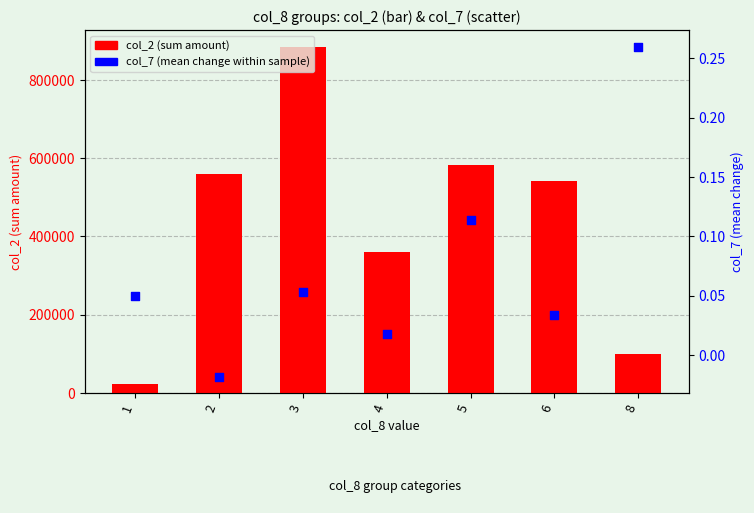

Which series has the largest Y range (max minus min)?

col_2 (sum amount)